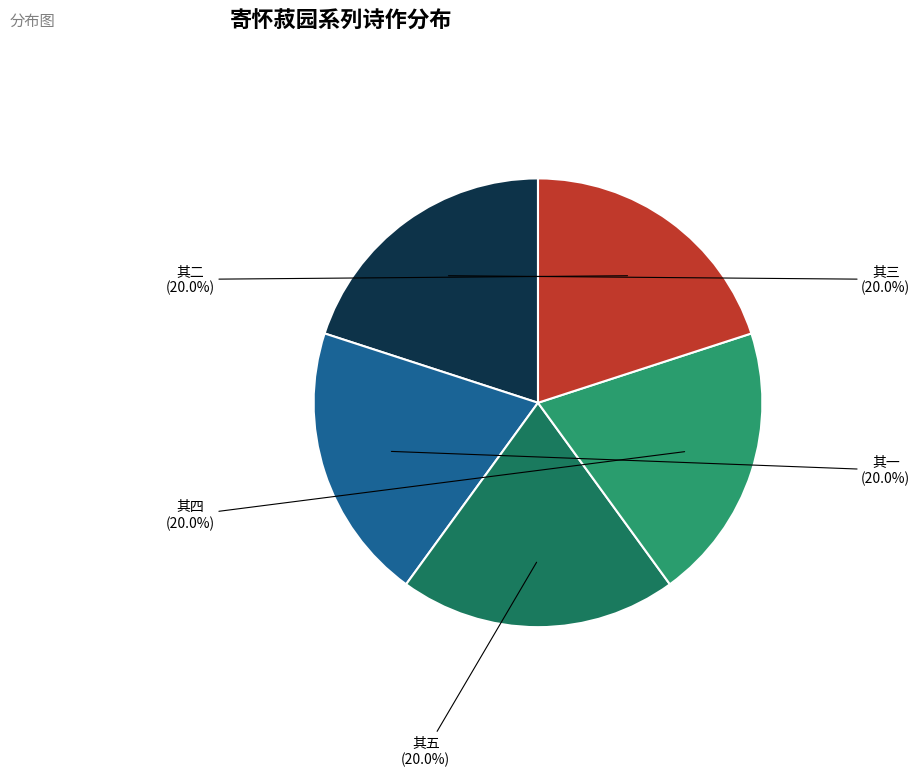

How many slices are in this pie chart?

5